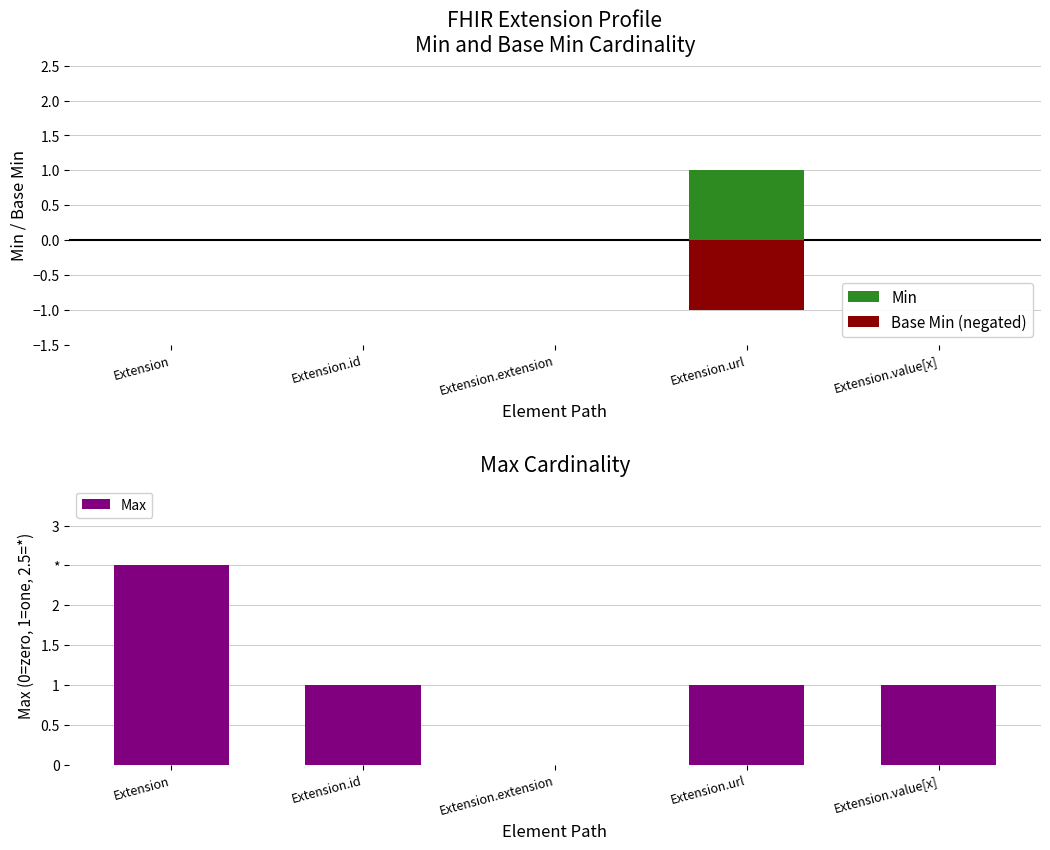

Which label corresponds to the largest value in the chart?

Extension